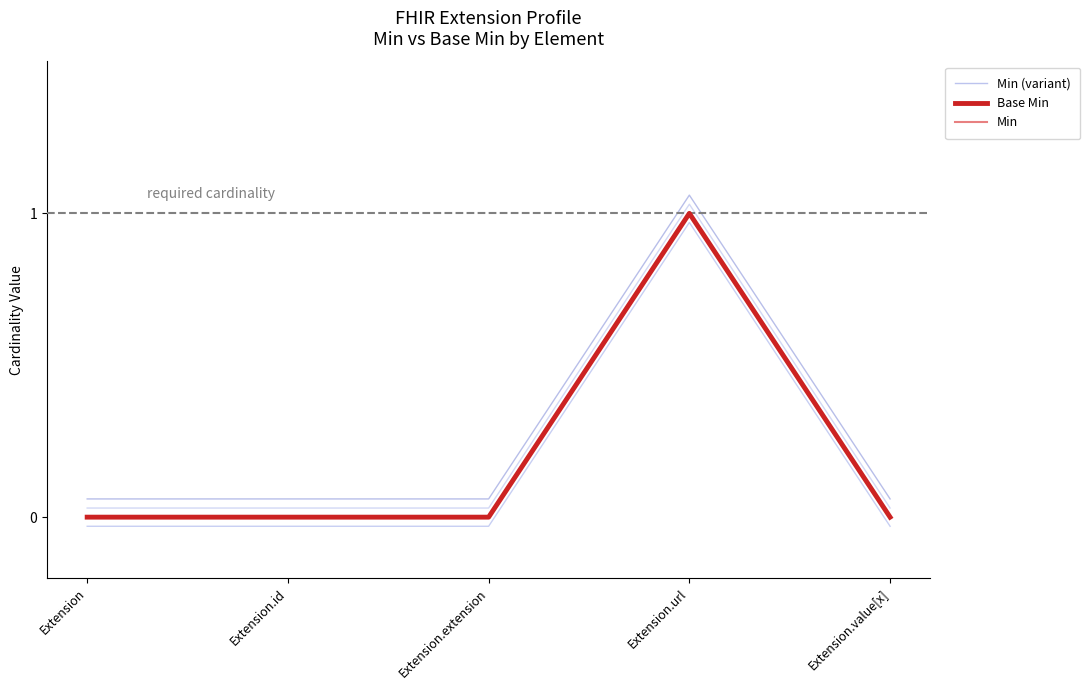

Is the value of Base Min at Extension.extension greater than the value of Min at Extension?

No